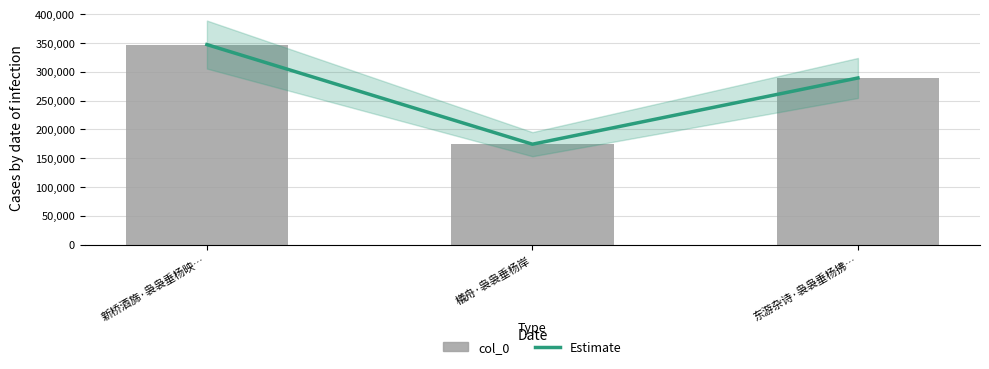

Reading left to right, list all the values displayed in this chart.

Estimate: 新桥酒旆·袅袅垂杨映…=347295	檥舟·袅袅垂杨岸=174344	东游杂诗·袅袅垂杨拂…=289321
col_0: 新桥酒旆·袅袅垂杨映…=347295	檥舟·袅袅垂杨岸=174344	东游杂诗·袅袅垂杨拂…=289321